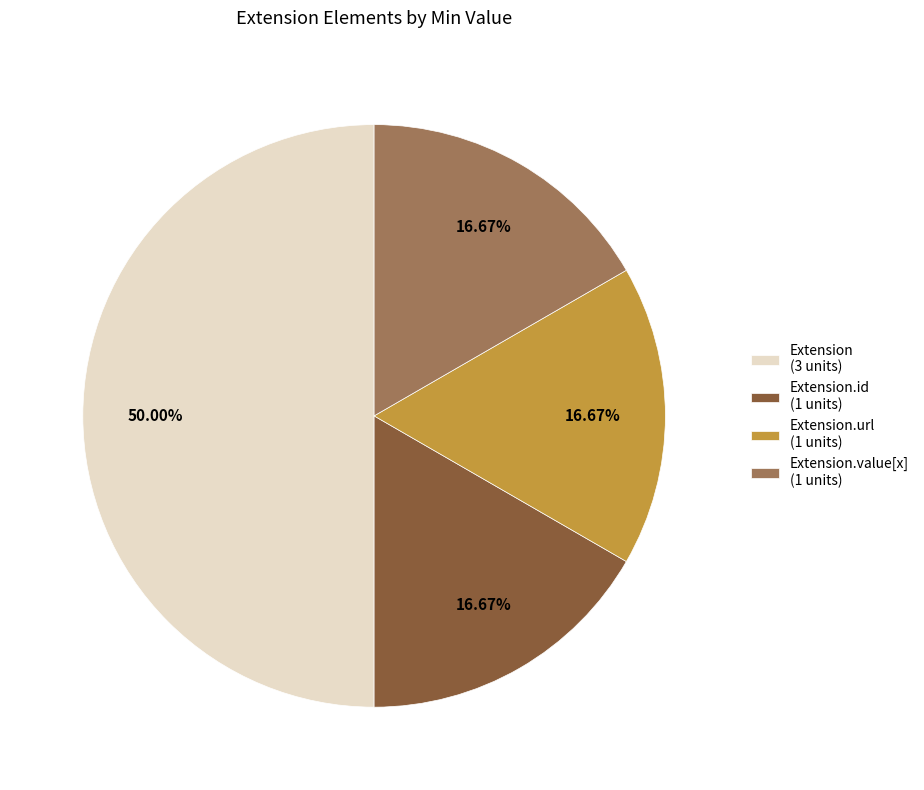

Which slice is the largest?

Extension (3 units)